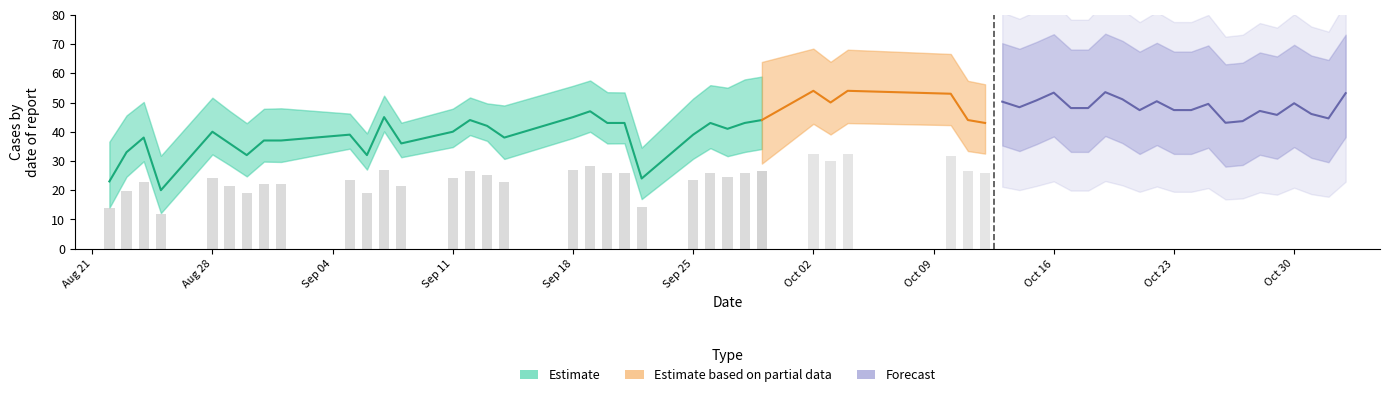

At which category does the chart reach its minimum across all series?

2023-08-25